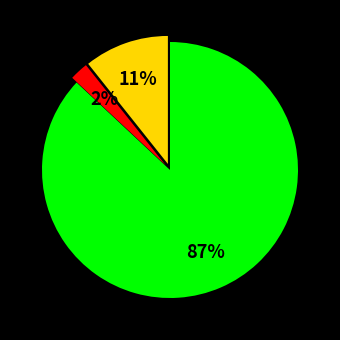

Is there a majority slice in this chart?

Yes